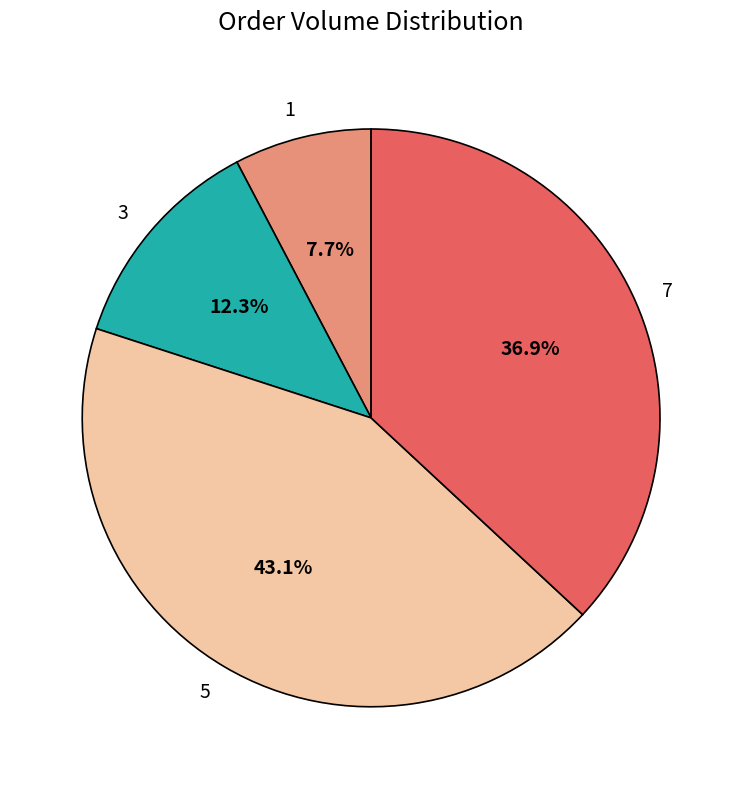

What is the total percentage of 3 and 1?

20.0%